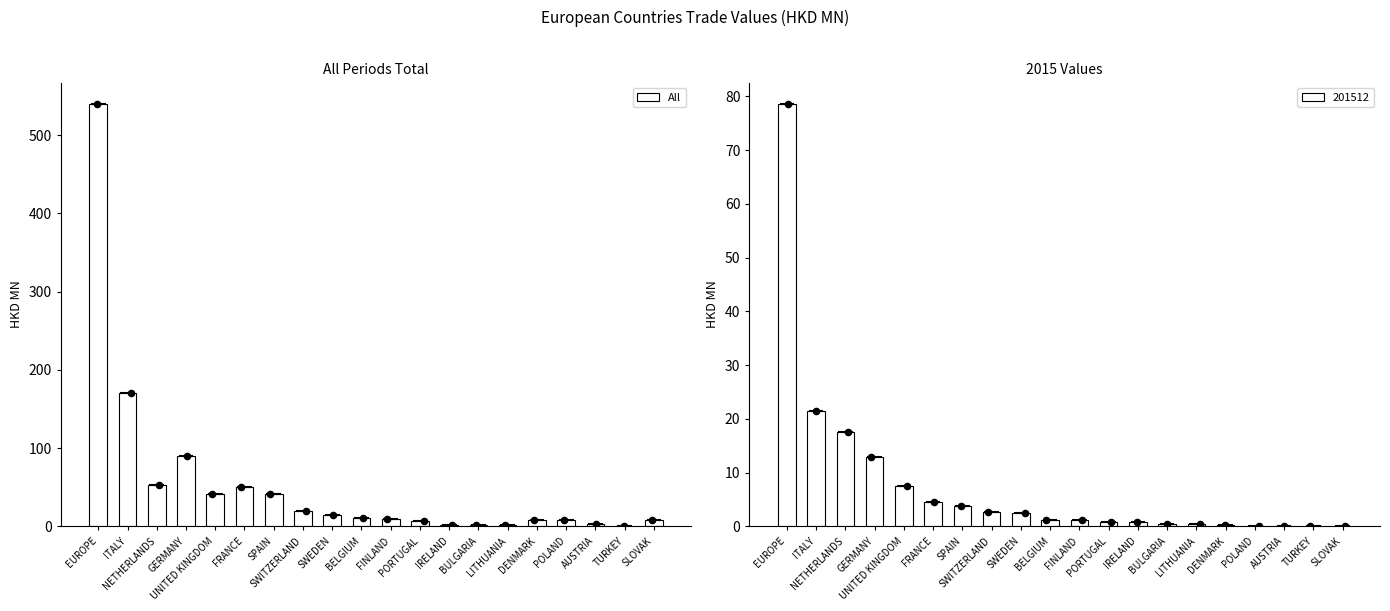

What is the change in value from FRANCE to PORTUGAL?

-43.6